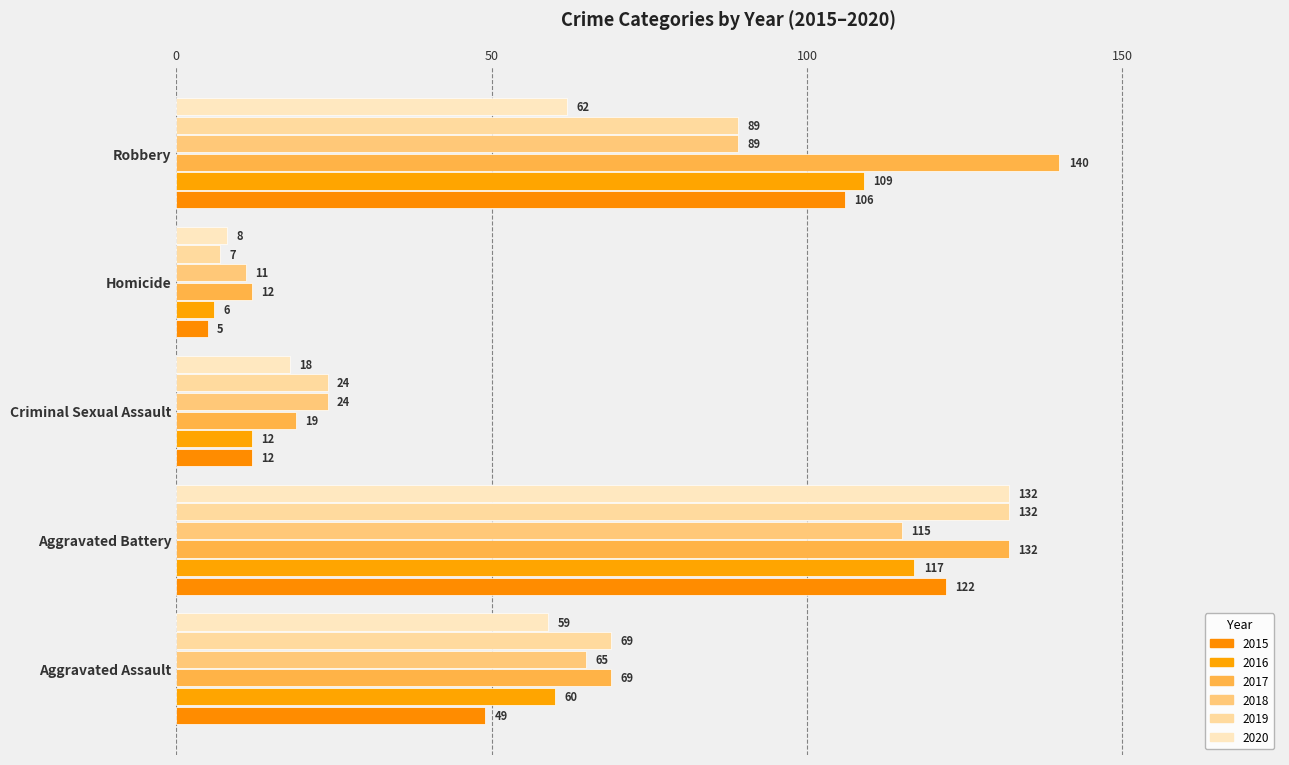

What is the difference between the 2017 values at Criminal Sexual Assault and Aggravated Assault?

50